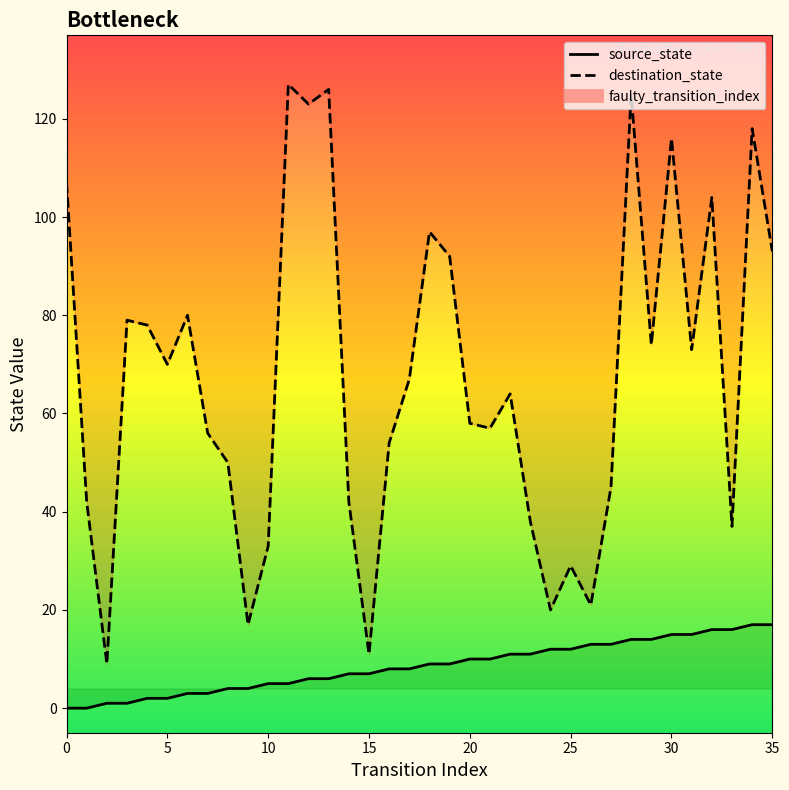

Read the source_state value at 25.

12